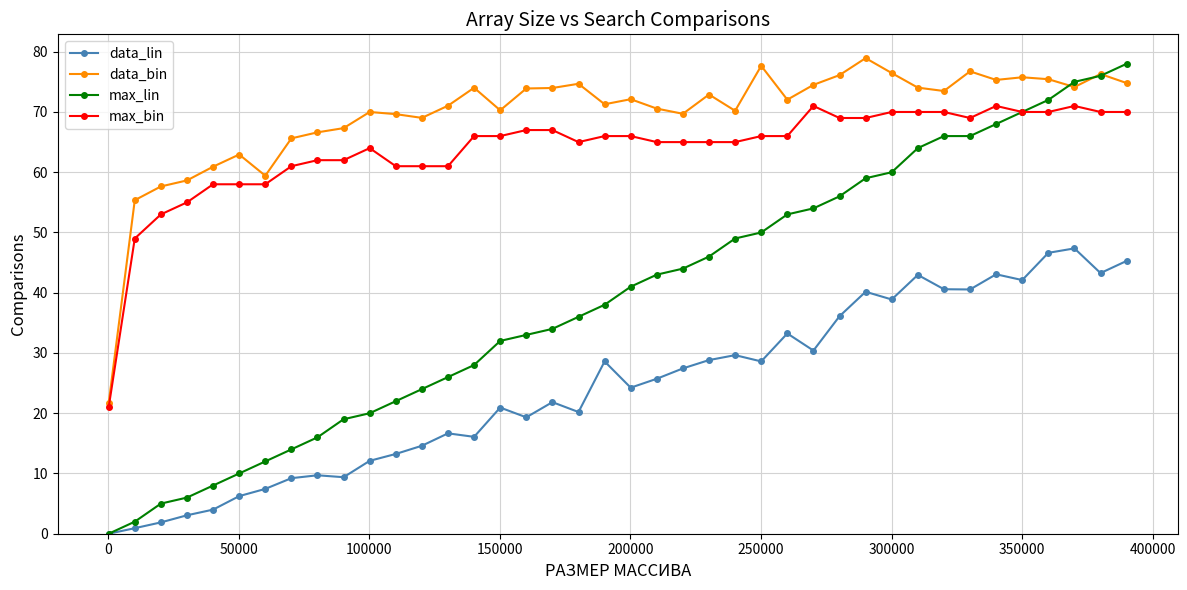

Which series has the widest spread of values?

max_lin